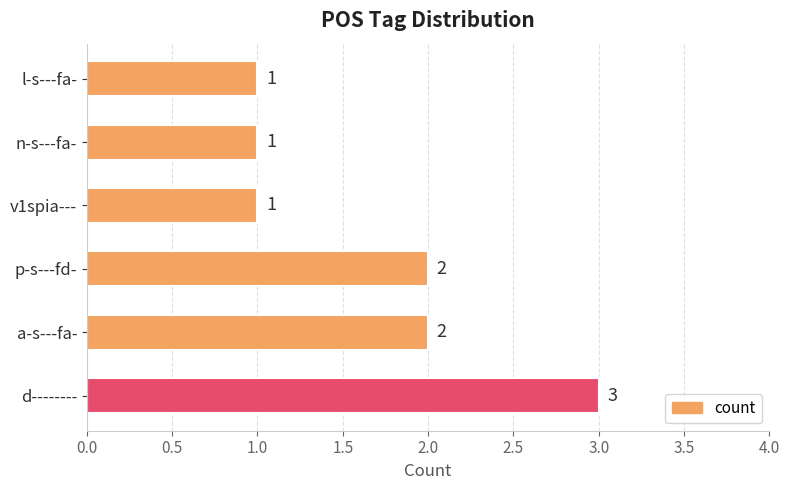

Reading bottom to top, extract all data points from this chart.

3	2	2	1	1	1